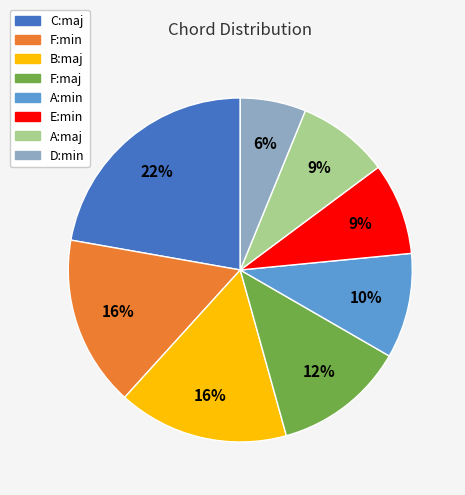

To the nearest percent, what is the difference between the largest and smallest slice percentages?

16%